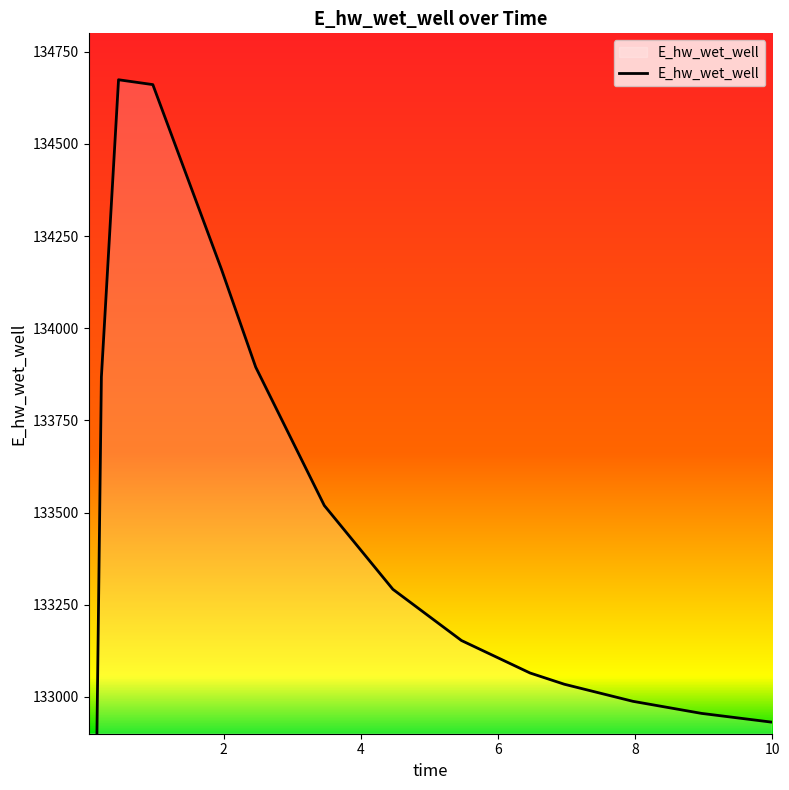

What is the label of the 13th point from the right?

0.46875